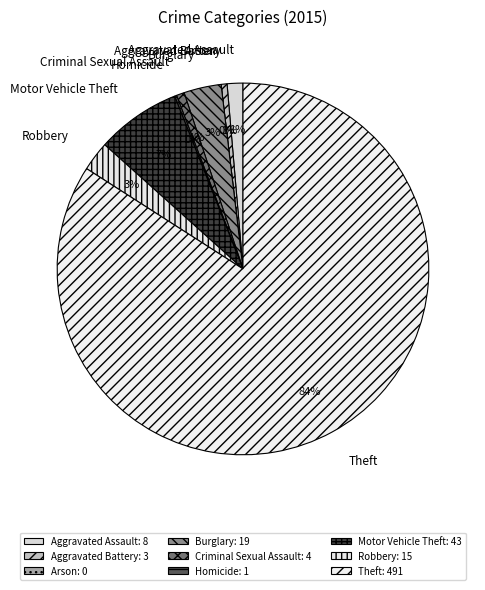

The Arson slice represents 1% of the pie. True or false?

False